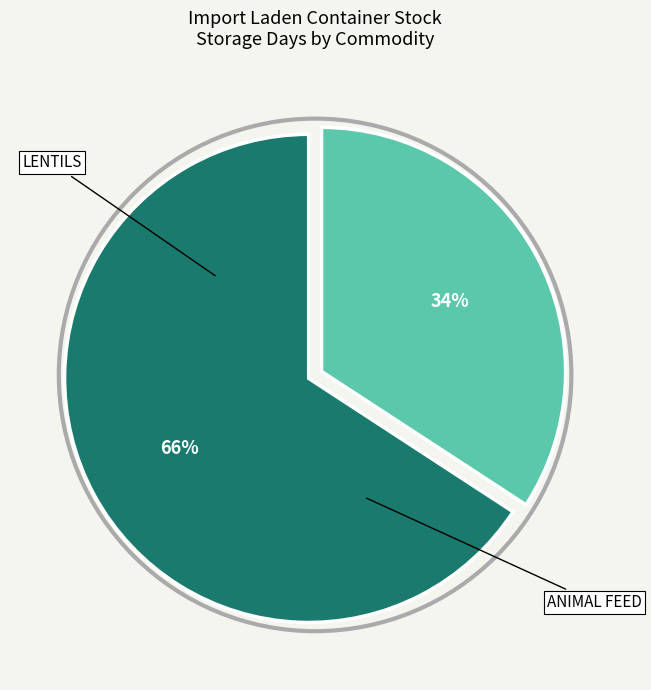

To the nearest percent, what is the difference between the largest and smallest slice percentages?

32%